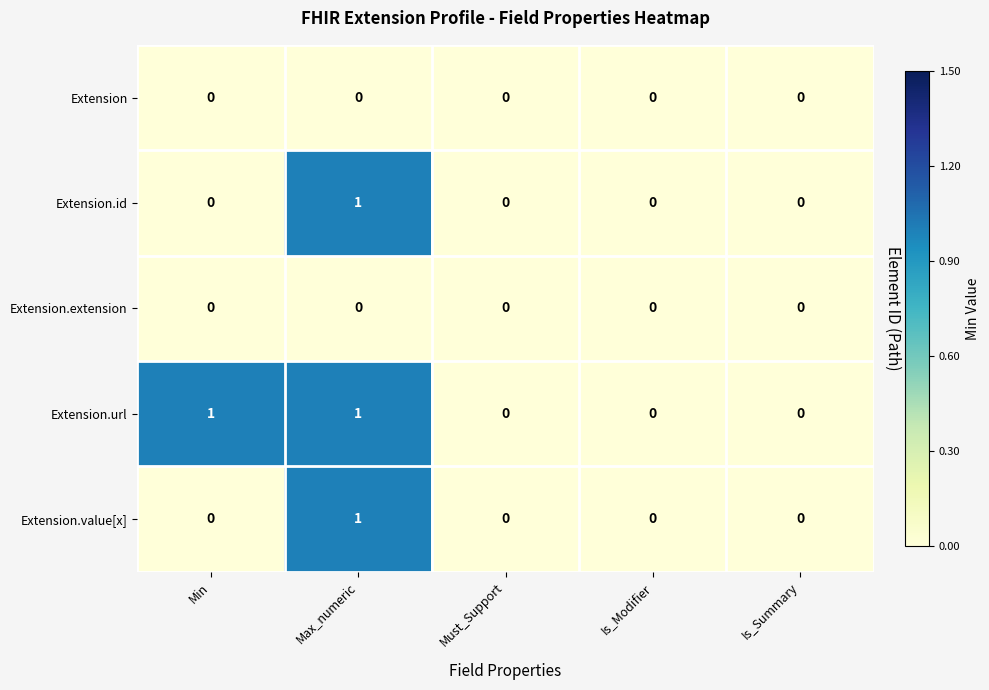

Between Min and Is_Modifier, which series saw the biggest shift?

Extension.url